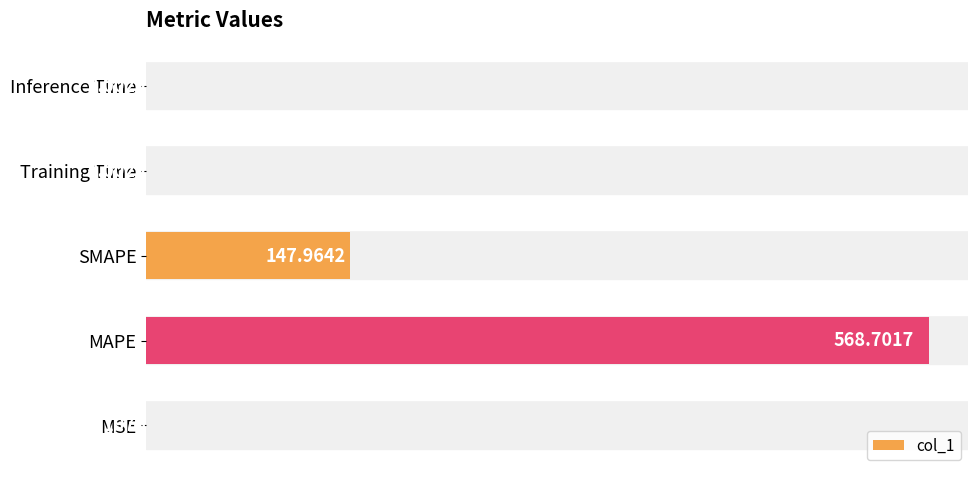

Between SMAPE and MAPE, which is larger?

MAPE